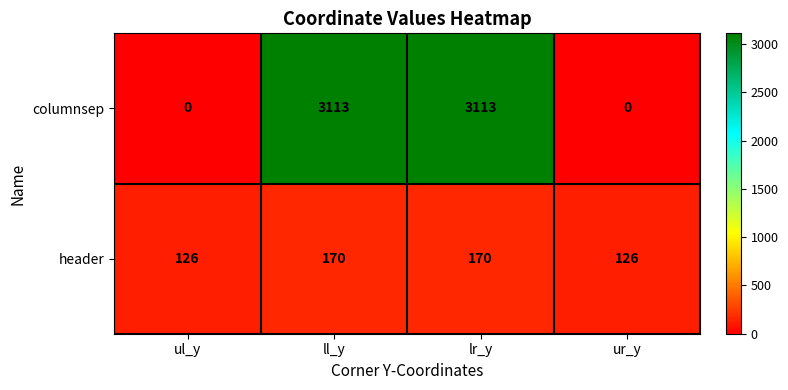

The columnsep series shows -1055 at ur_y. True or false?

False